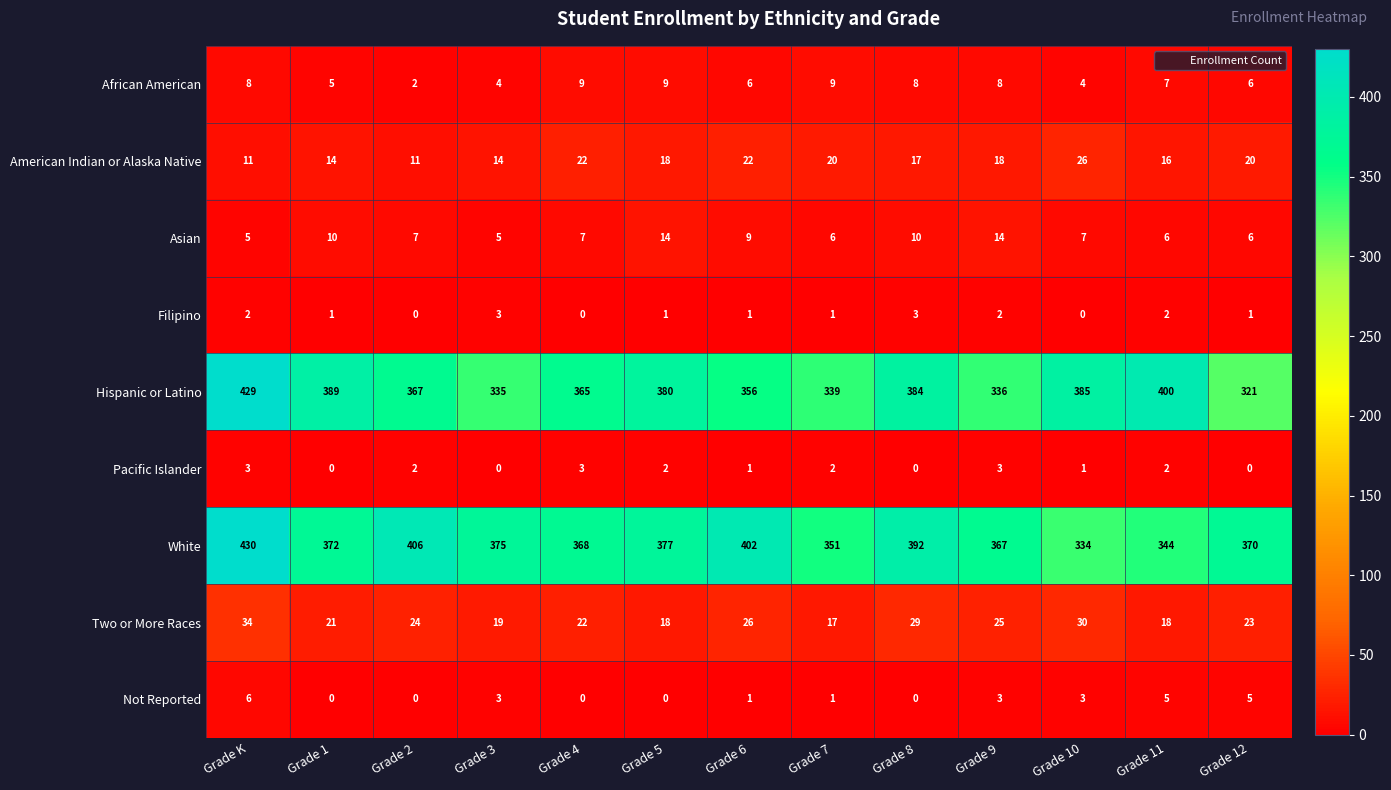

The White series shows 368 at Grade 4. True or false?

True